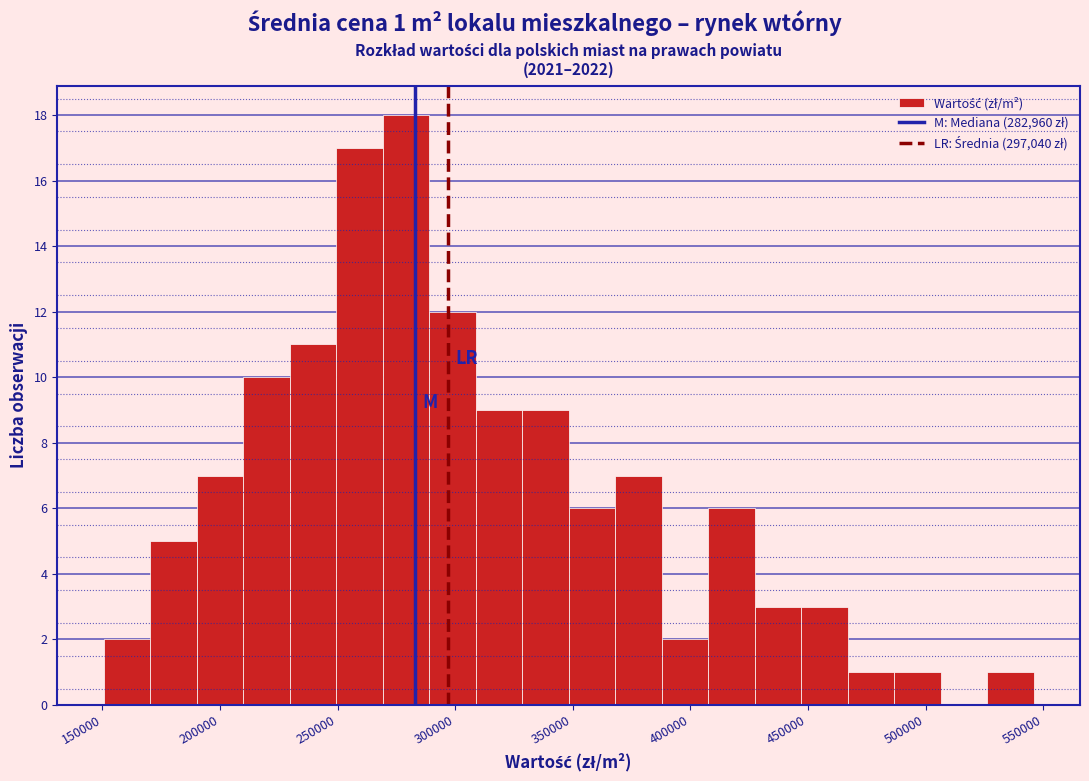

Read against the x-axis, roughly where is the centre of the tallest bar?

280000